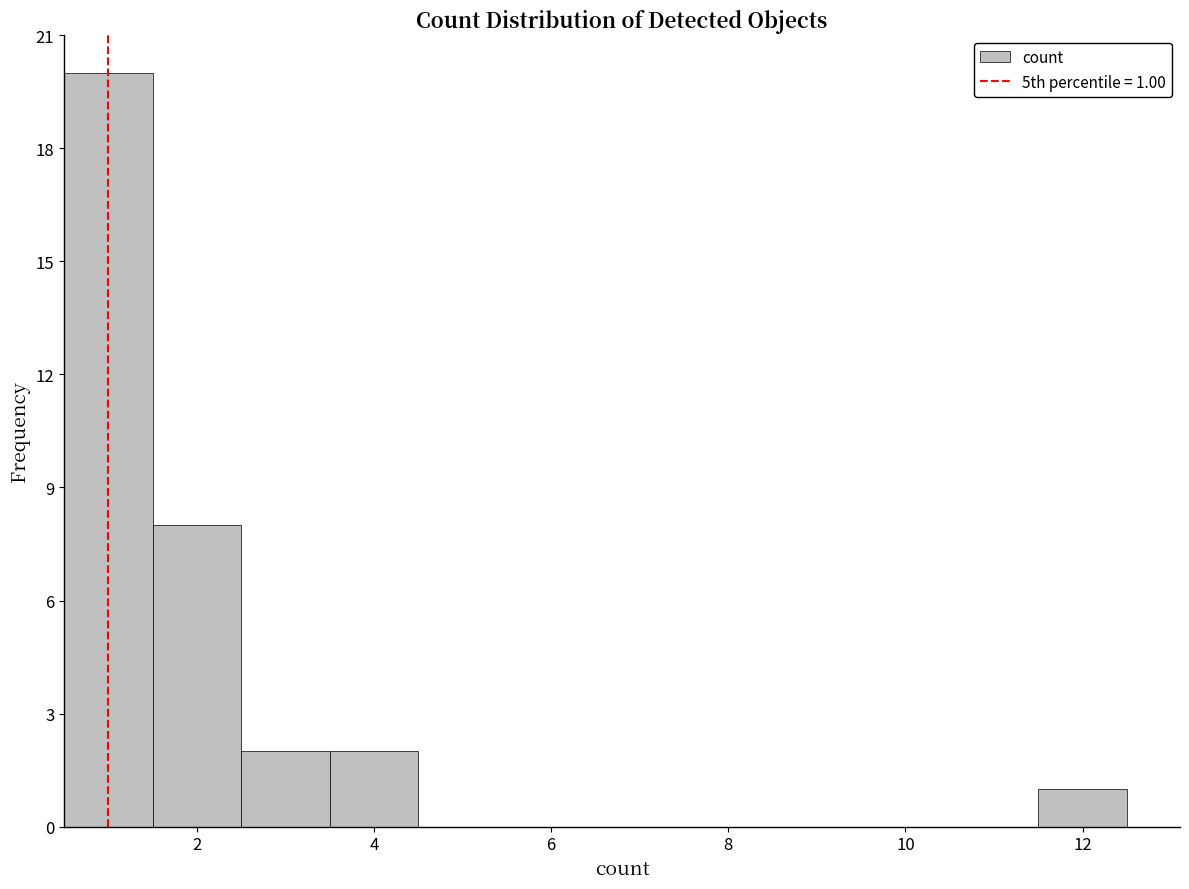

Which range on the x-axis has the tallest bar?

0.5 to 1.5